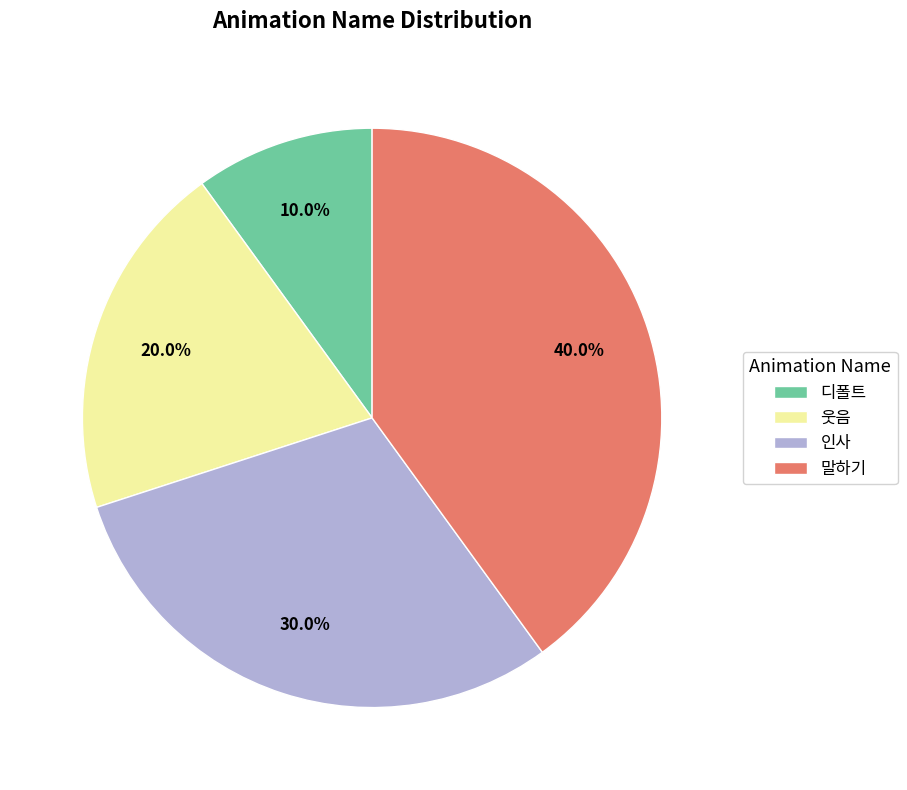

Is it true that 인사 is 30% of the pie?

True